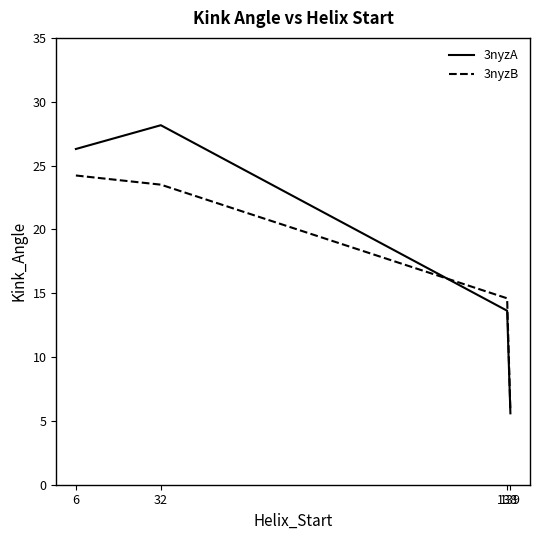

List the series in order of their peak value, lowest first.

3nyzB, 3nyzA